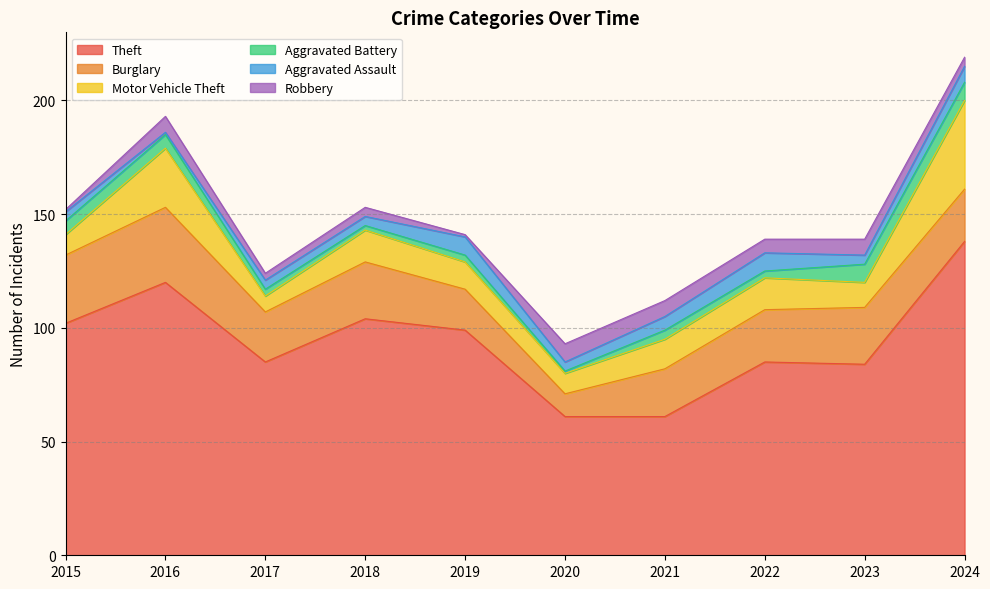

Does the chart have visible grid lines?

Yes